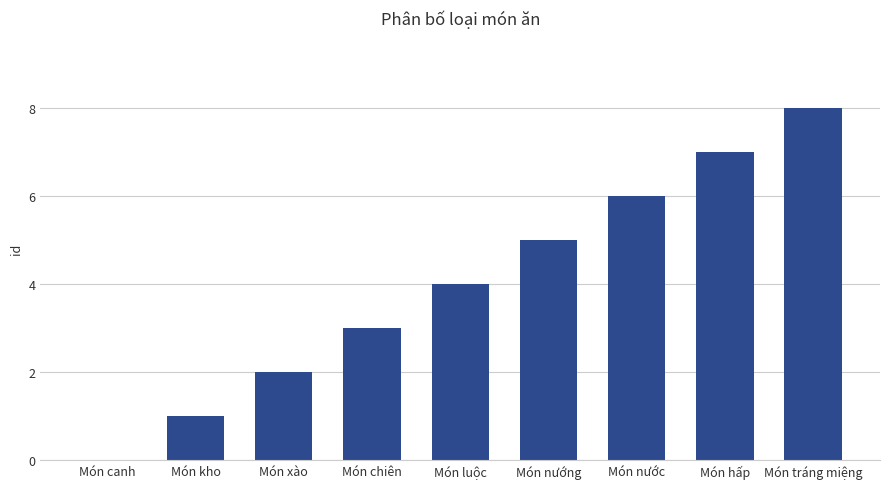

What is the difference between the values at Món chiên and Món canh?

3